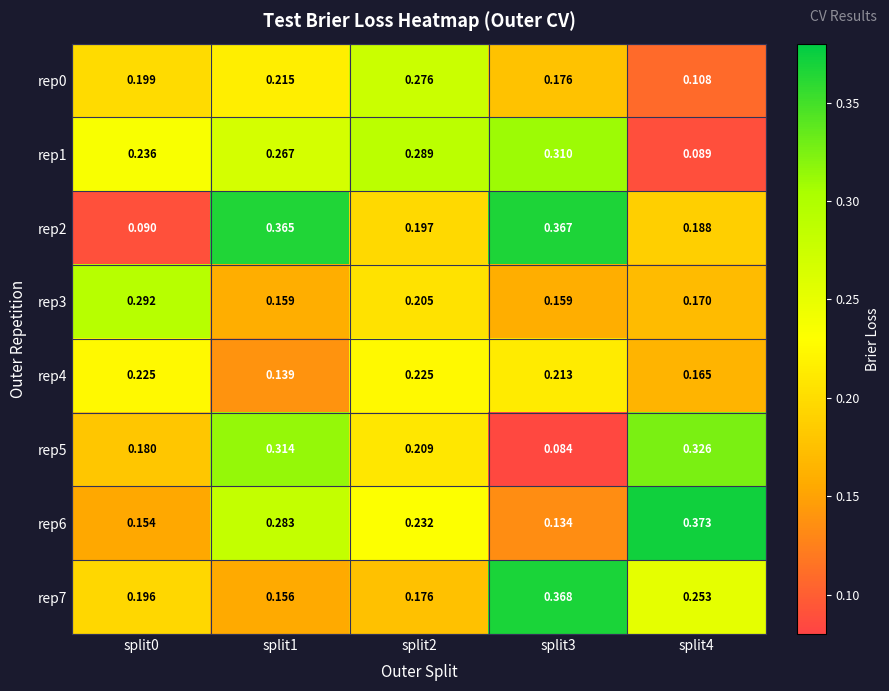

Which category has the highest value across all series?

split4